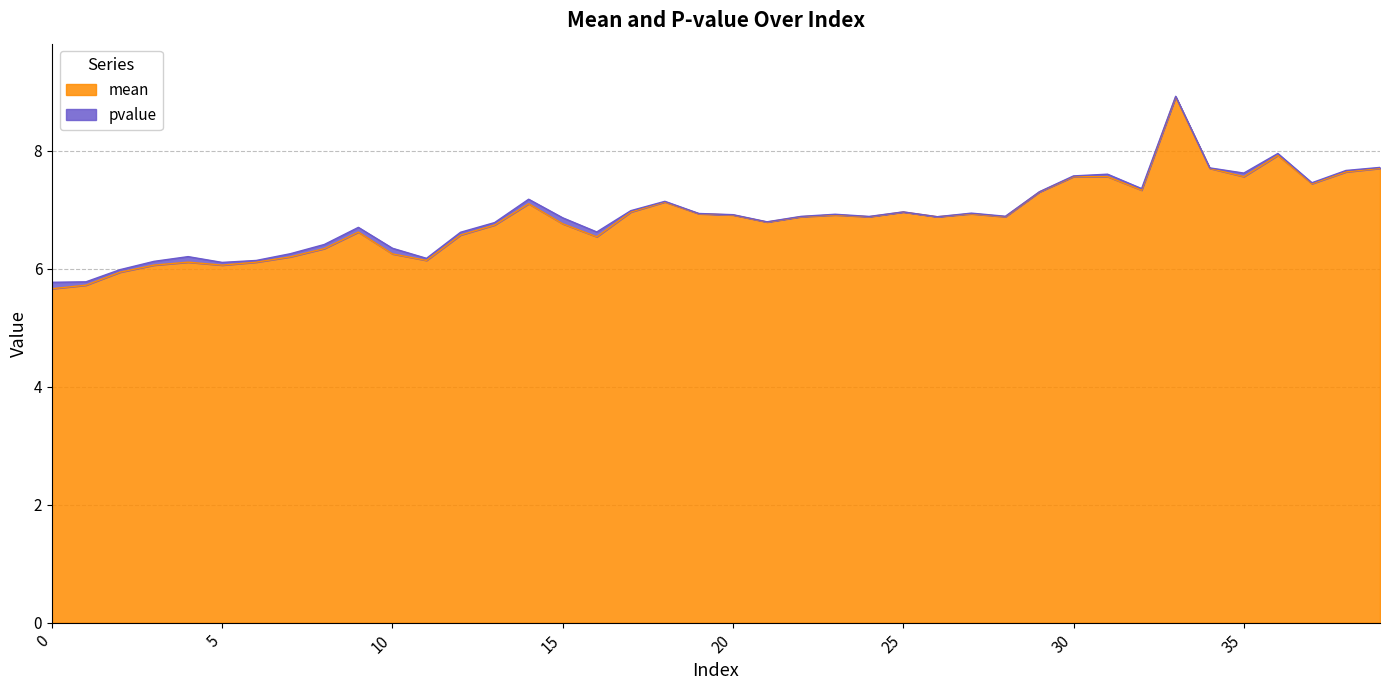

Approximately how many times larger is the value at 21 compared to 20?

1.0